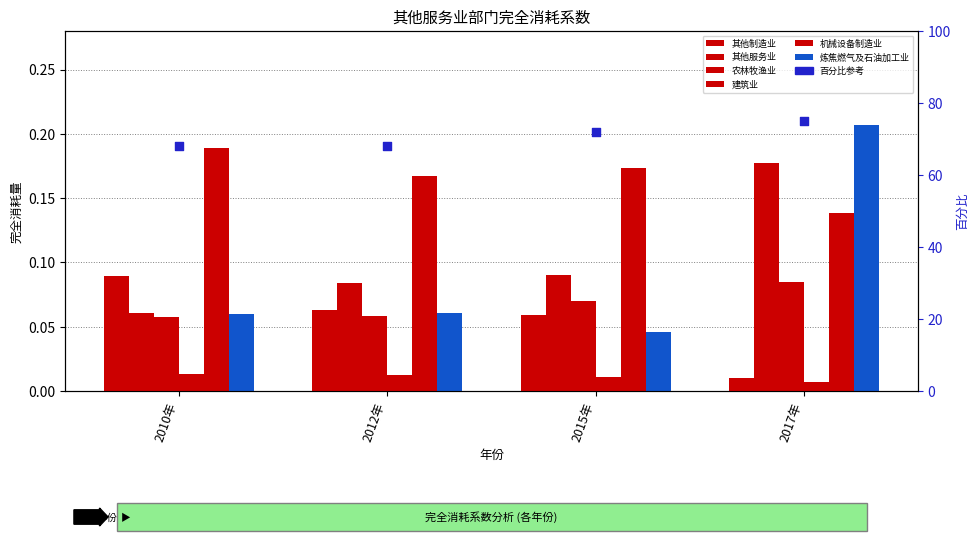

What are all the series names shown in the legend?

其他制造业, 其他服务业, 农林牧渔业, 建筑业, 机械设备制造业, 炼焦燃气及石油加工业